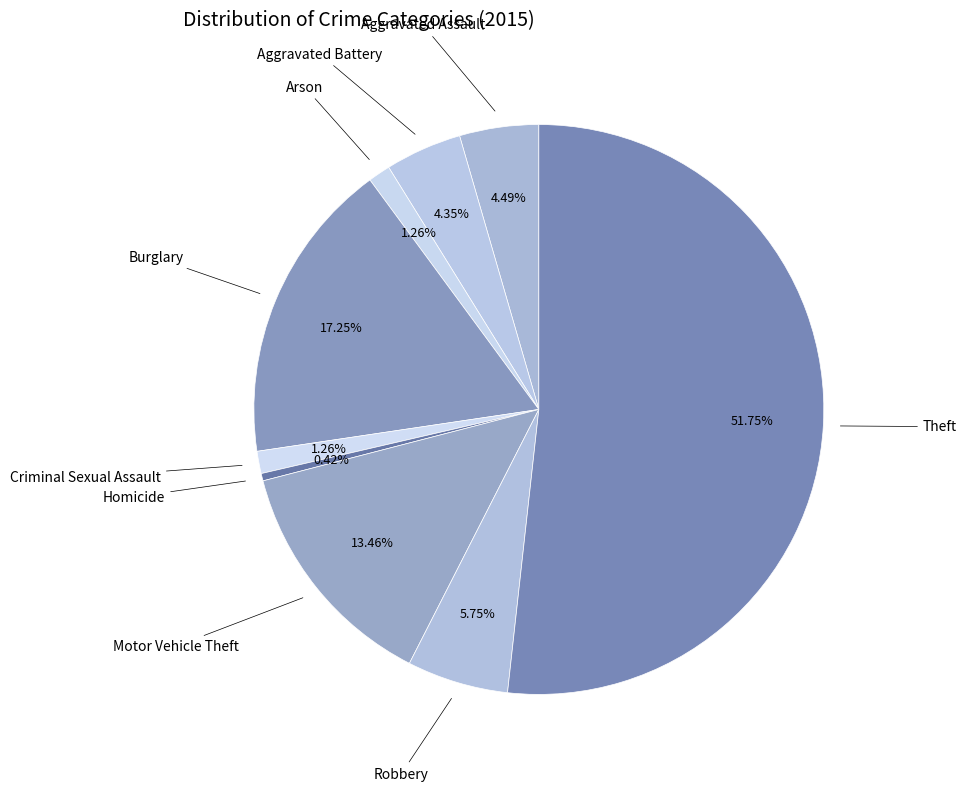

Count the number of slices in the pie.

9